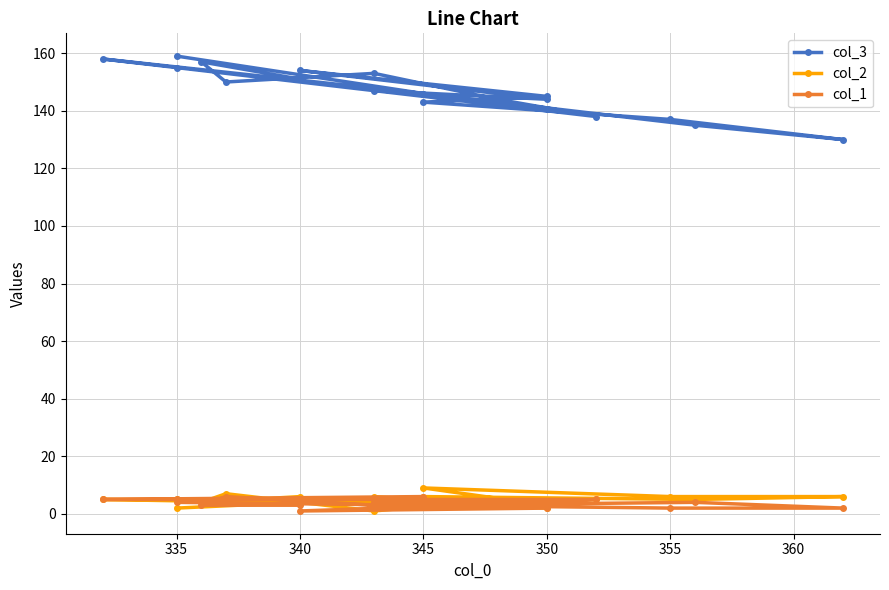

At how many categories does at least one series exceed 72?

19